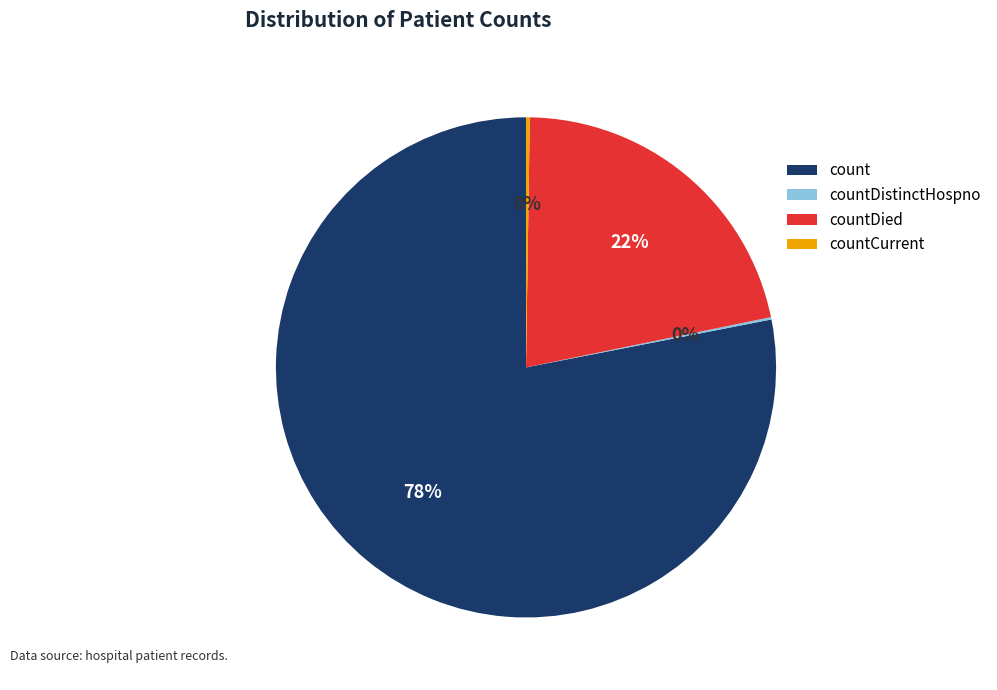

Which slice is the largest?

count